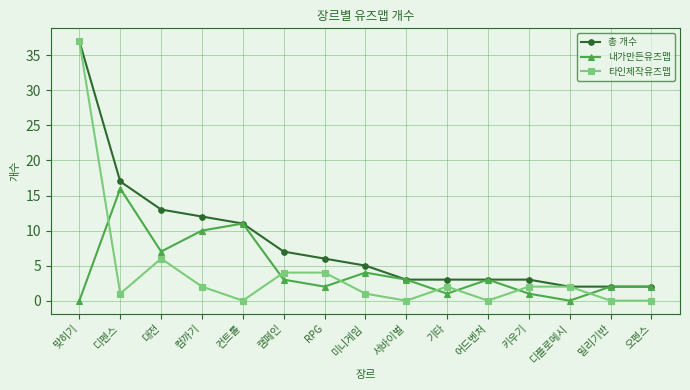

What is the highest value of the 타인제작유즈맵 series?

37